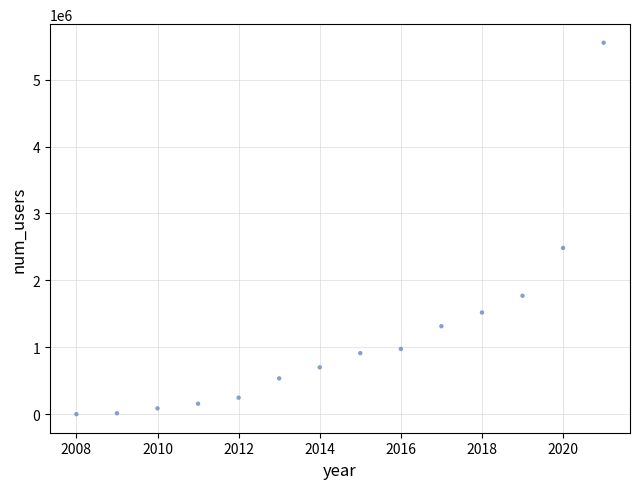

What is the range of Y values (max minus min)?

5549636